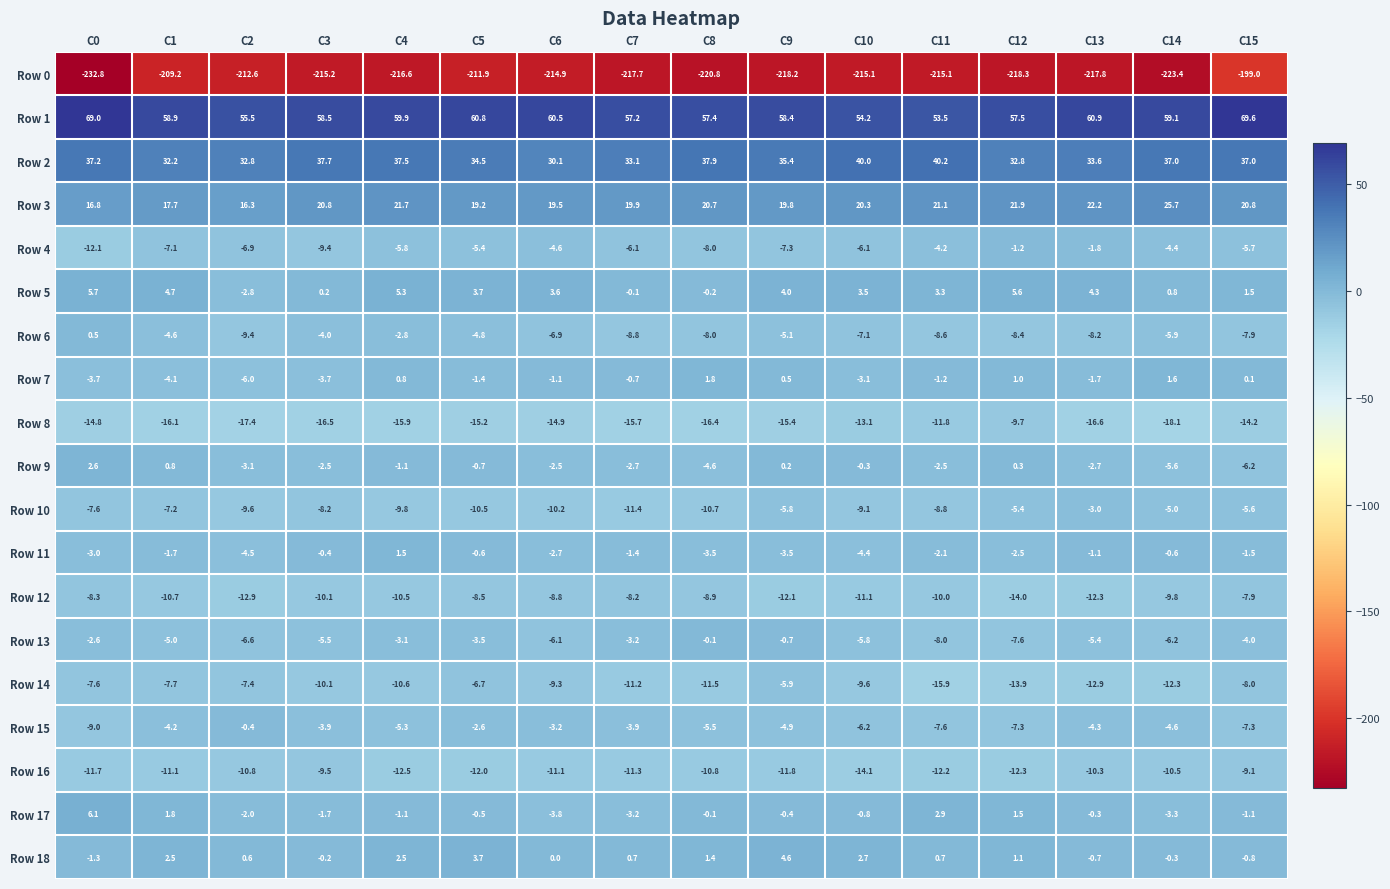

Rank the series at C10 from lowest to highest value.

Row 0, Row 16, Row 8, Row 12, Row 14, Row 10, Row 6, Row 15, Row 4, Row 13, Row 11, Row 7, Row 17, Row 9, Row 18, Row 5, Row 3, Row 2, Row 1